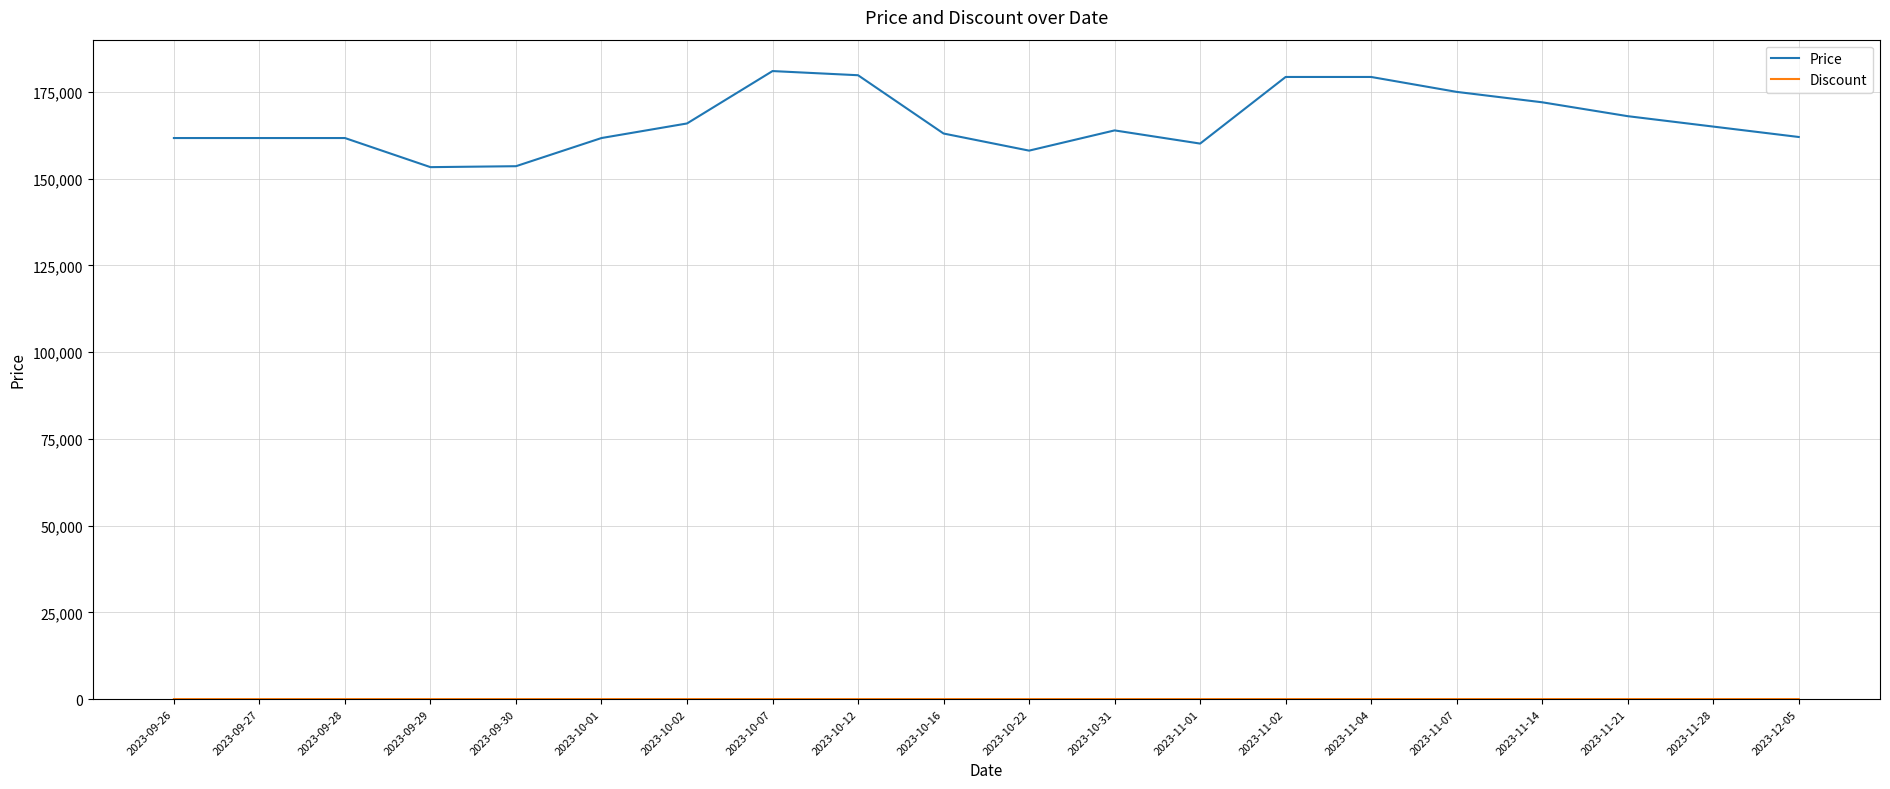

What position from the right is 2023-09-26?

20